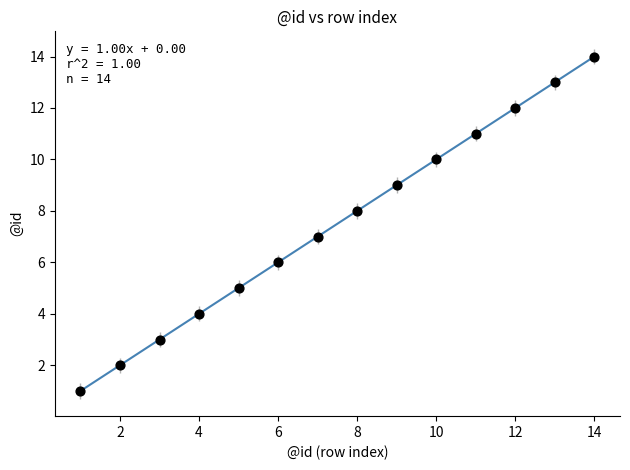

What is the range of Y values (max minus min)?

13